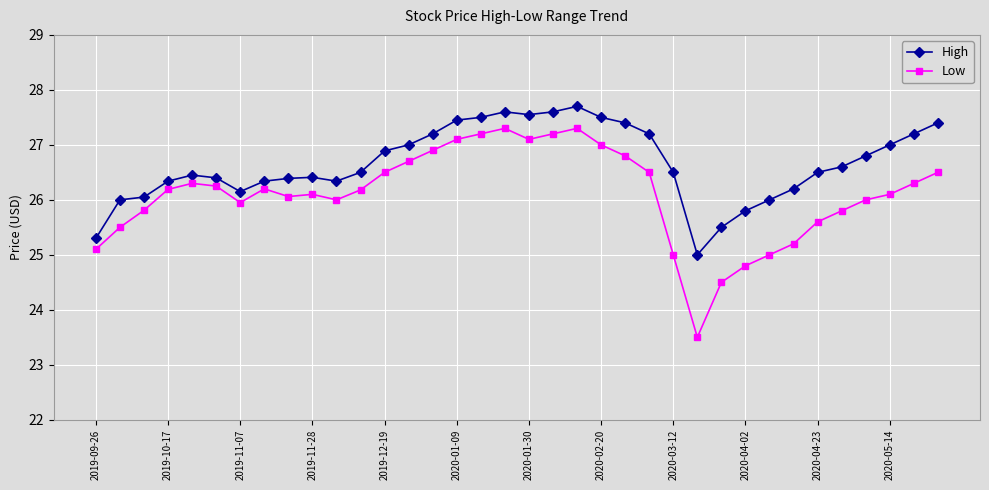

True or false: Low has more than 2 interior local peaks.

True